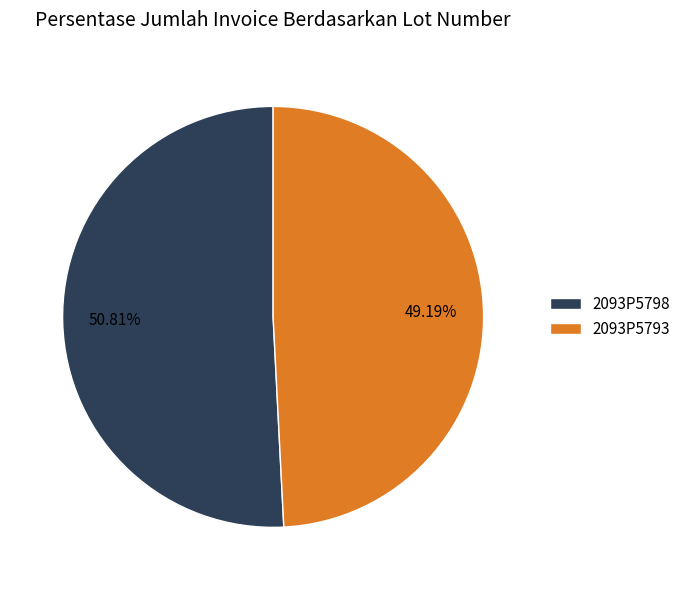

To the nearest percent, what is the combined percentage of 2093P5793 and 2093P5798?

100%